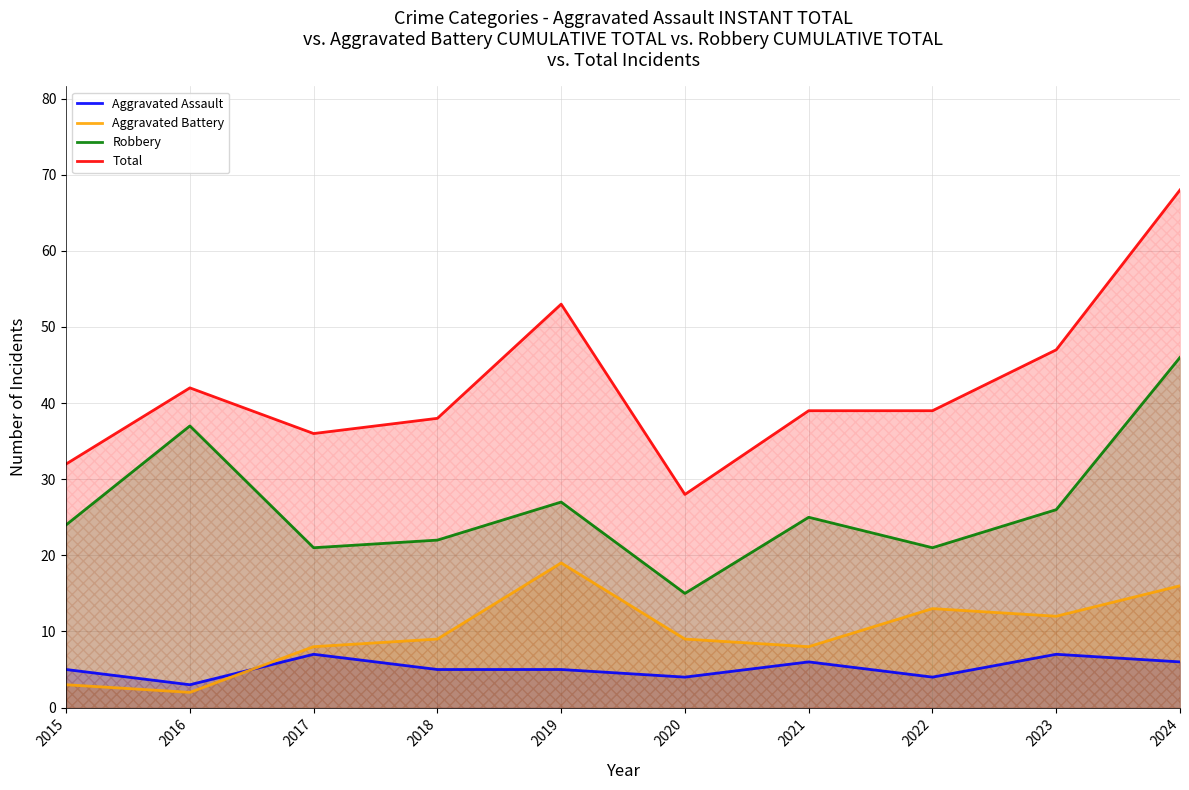

What is the difference between the Aggravated Assault values at 2017 and 2016?

4